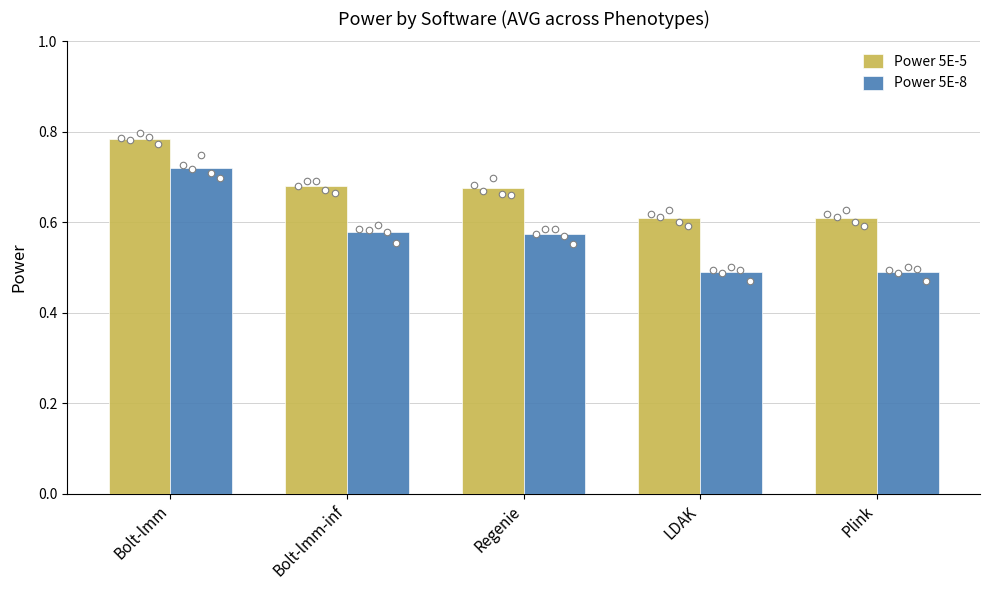

At how many categories does at least one series exceed 0?

5